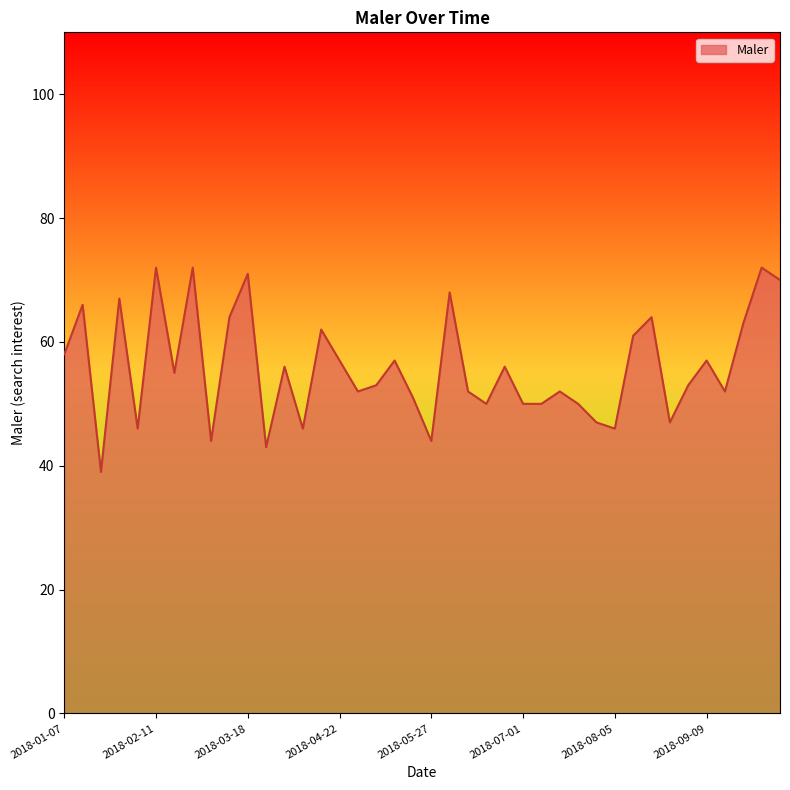

What is the greatest value displayed?

72